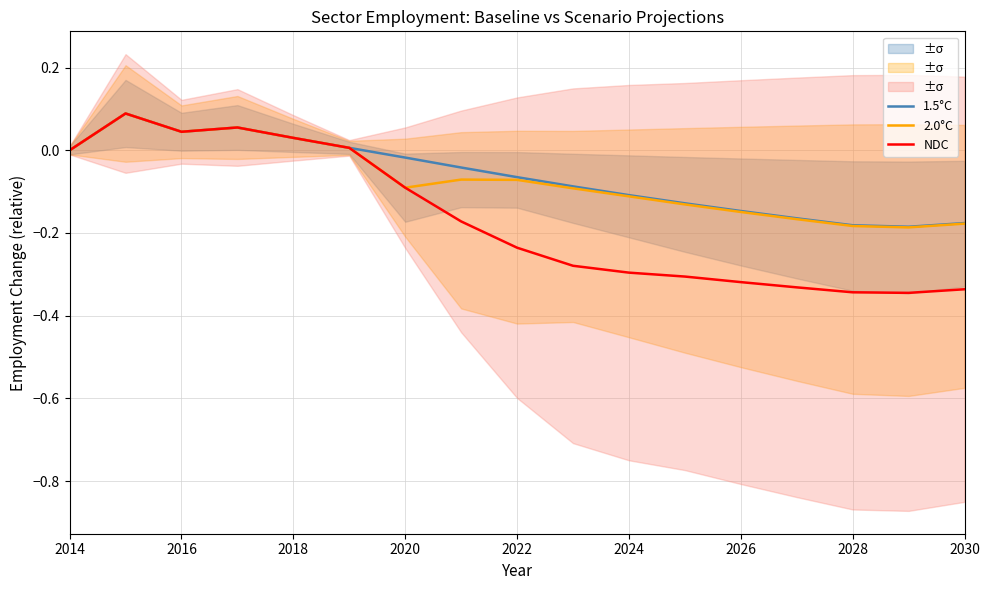

The 2.0°C series shows 0.0 at 2014. True or false?

True